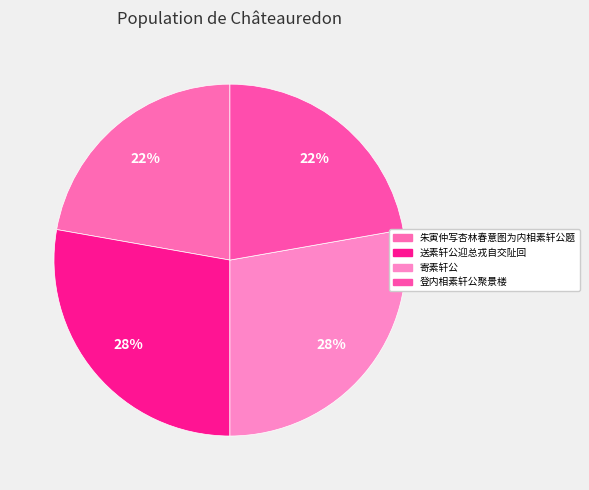

To the nearest percent, what is the combined percentage of 寄素轩公 and 送素轩公迎总戎自交阯回?

56%